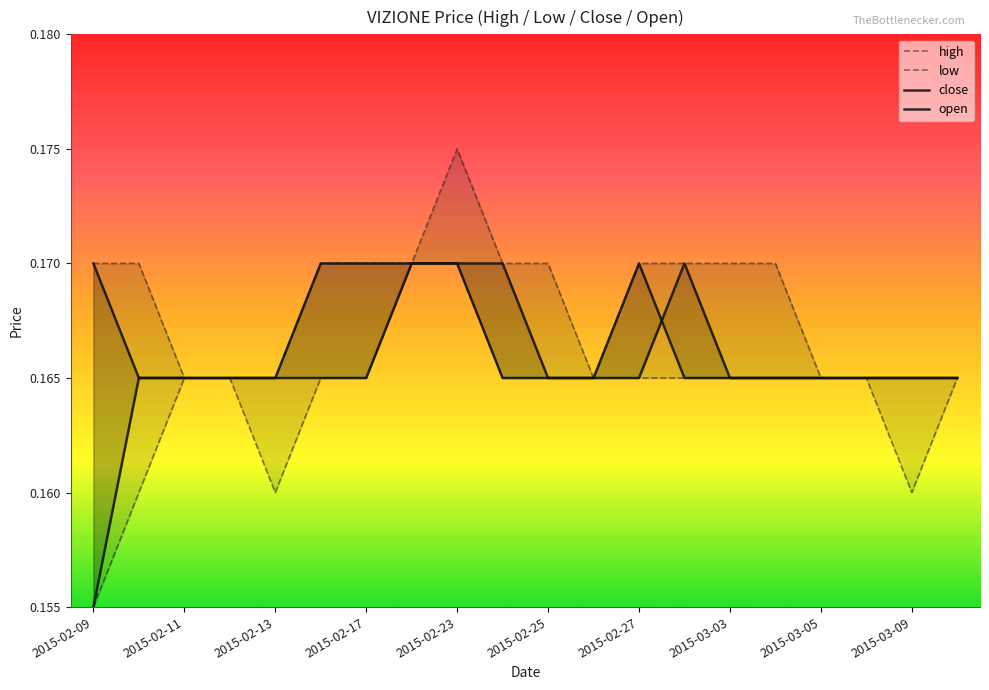

The low series shows 0.0 at 11. True or false?

False